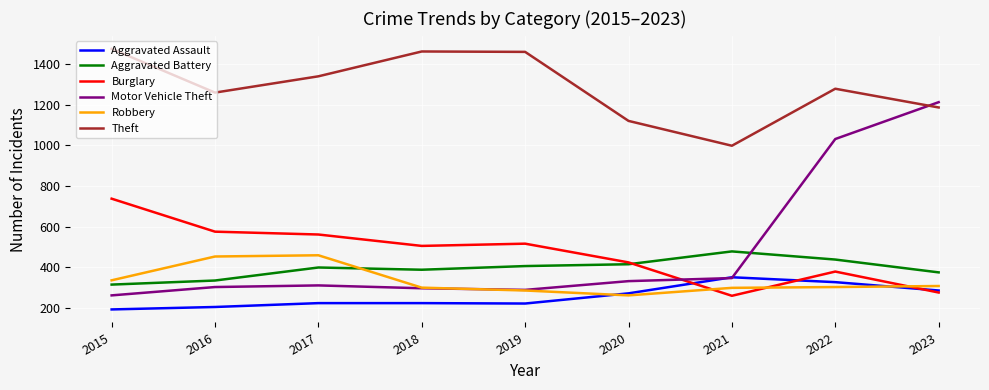

Between which two adjacent categories do Theft and Motor Vehicle Theft first intersect?

2022 and 2023